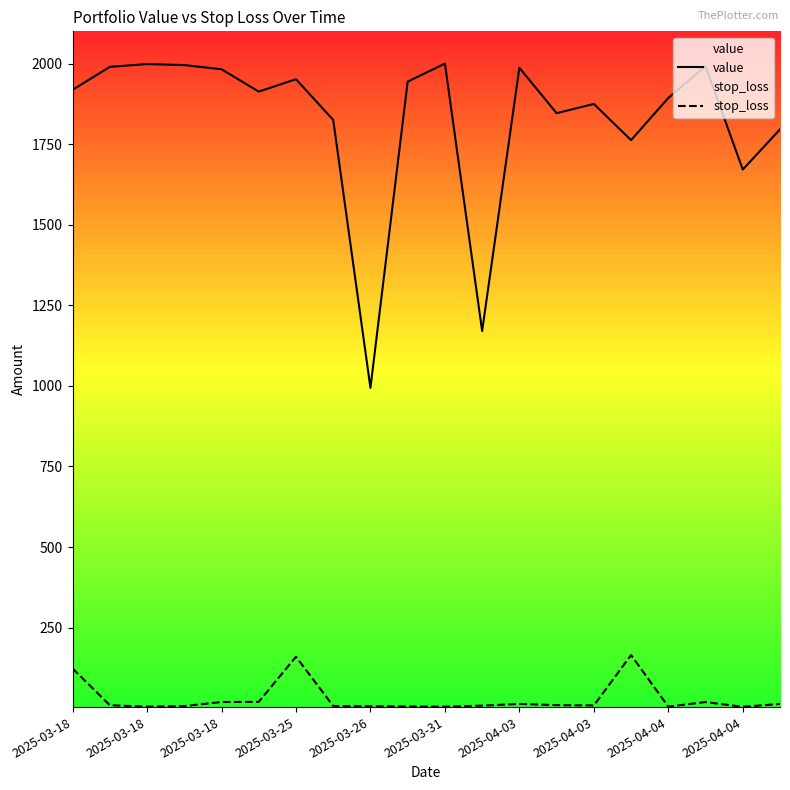

What is the average value of the value series?

1825.2